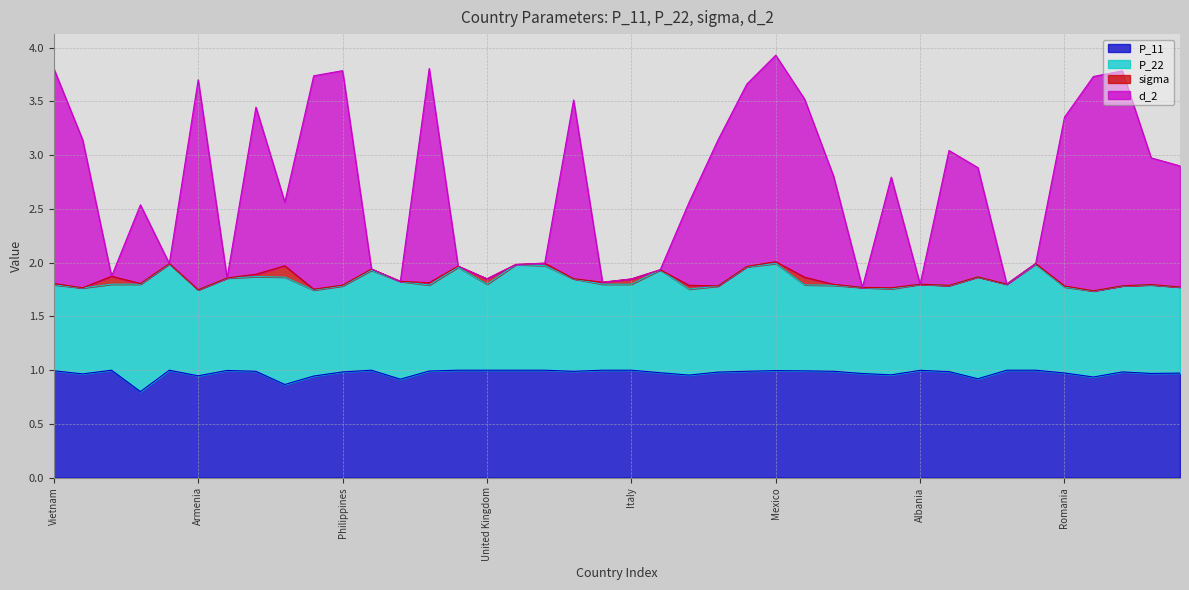

Is it true that P_11 equals 0.3 at Mexico?

False